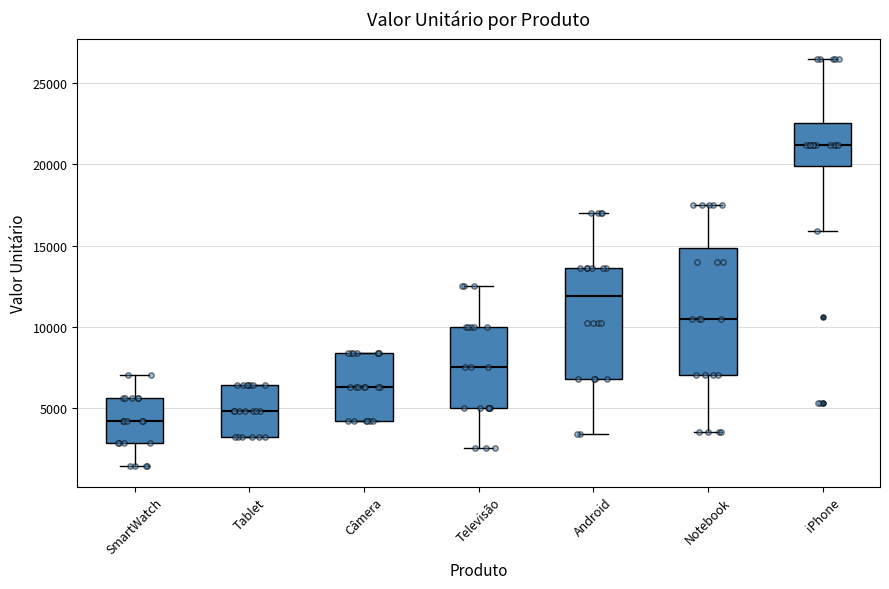

Where does the upper whisker of the box for Televisão end on the y-axis? The values are not printed on the chart, so give them approximately, as read against the axis.

12500